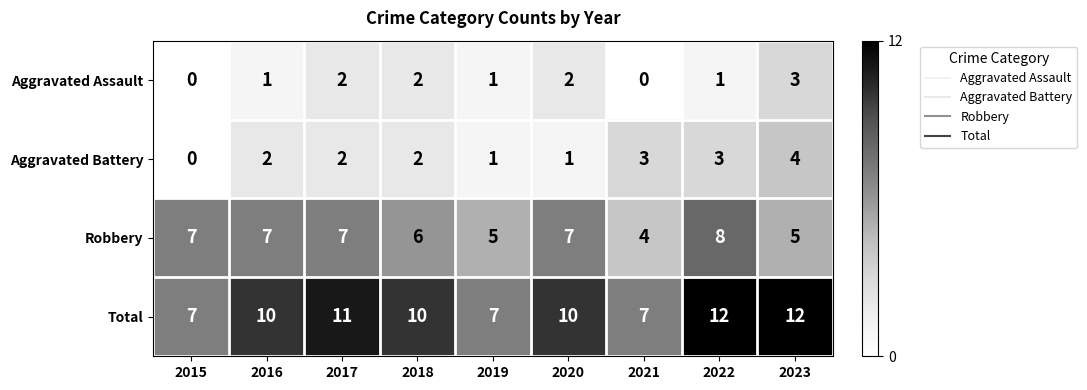

What is the sum of the Aggravated Assault values at 2023 and 2021?

3